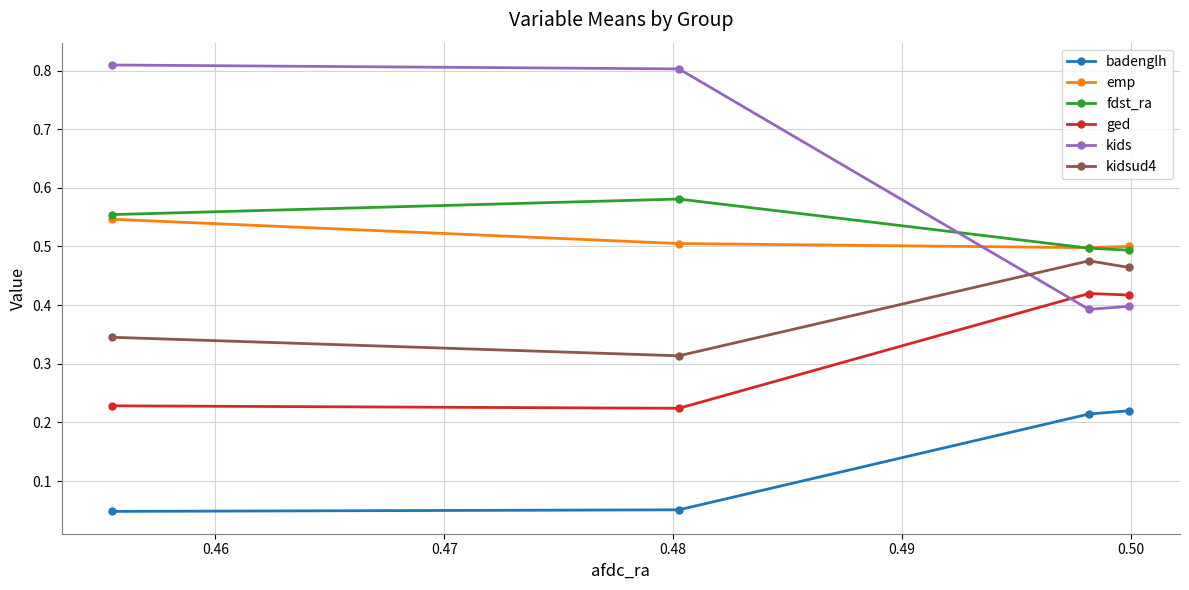

Which series has the widest spread of values?

kids